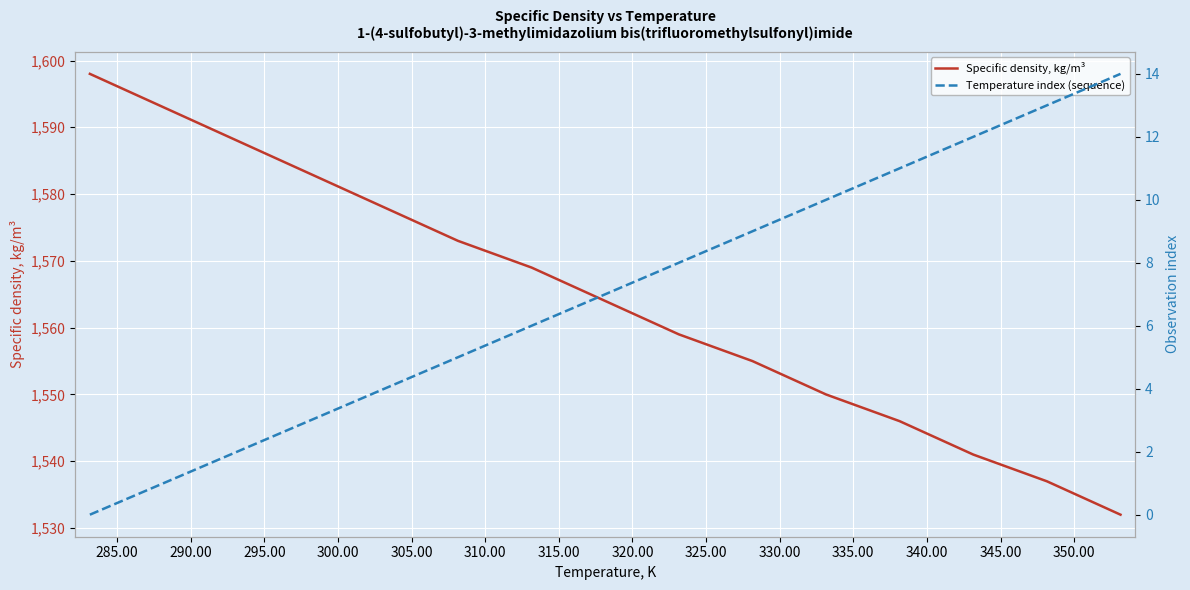

True or false: Specific density, kg/m³ has more than 1 interior local peaks.

False